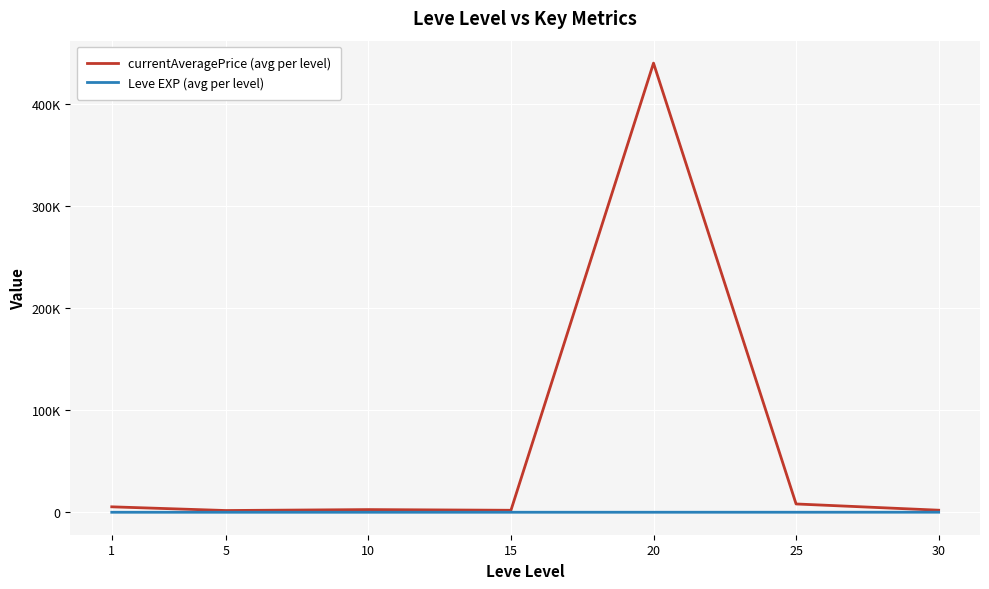

What are all the series names shown in the legend?

currentAveragePrice (avg per level), Leve EXP (avg per level)